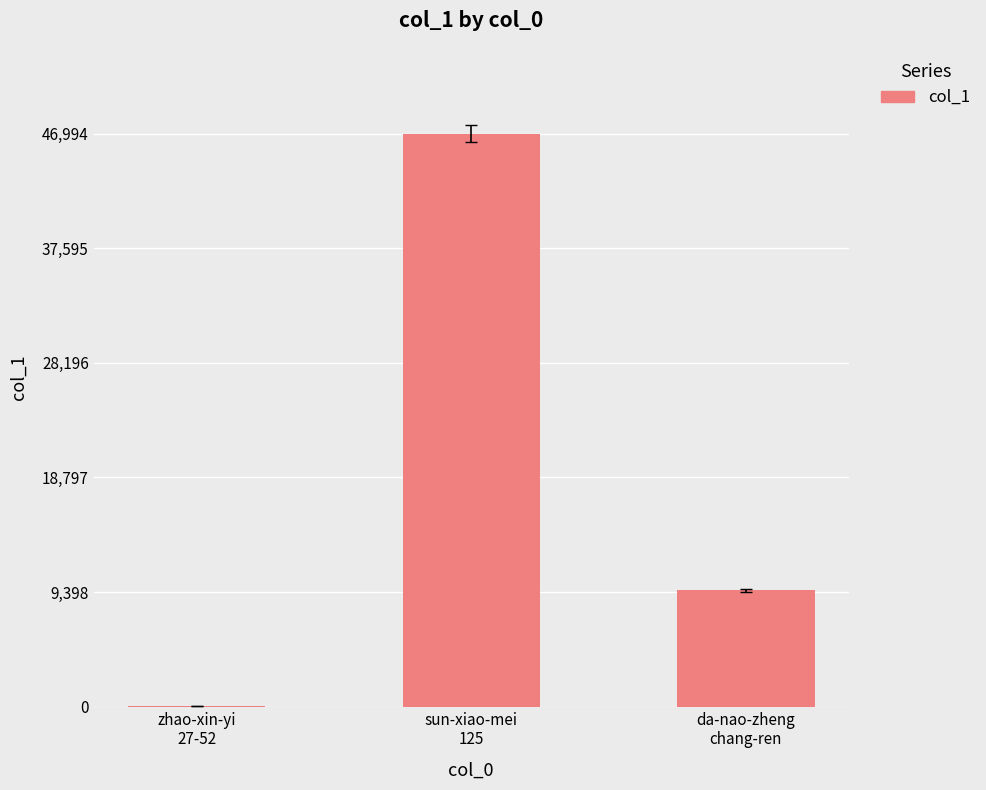

What is the average value?

18851